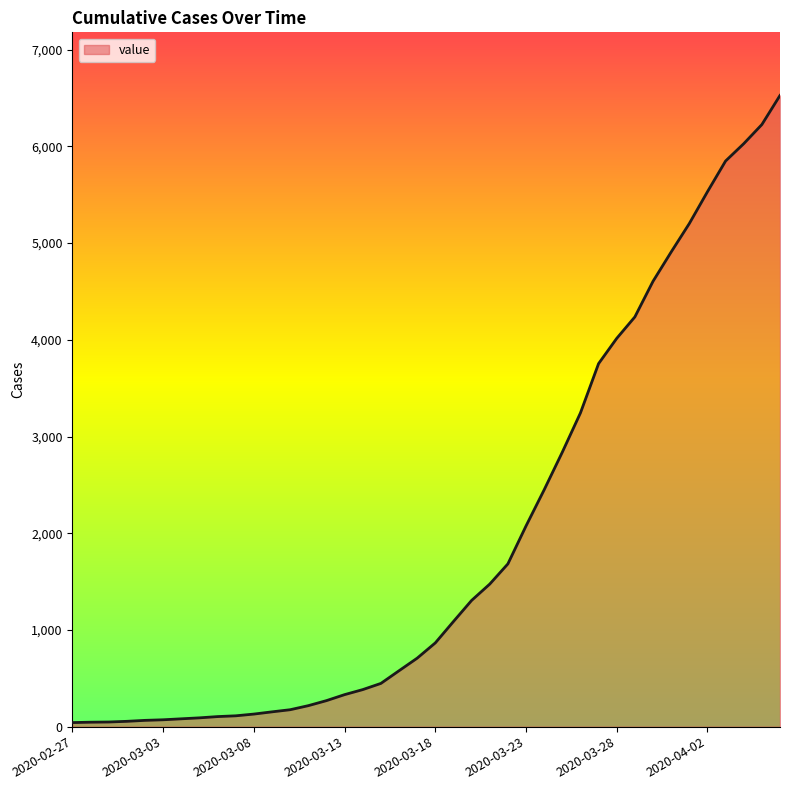

What is the difference between the maximum and minimum values?

6485